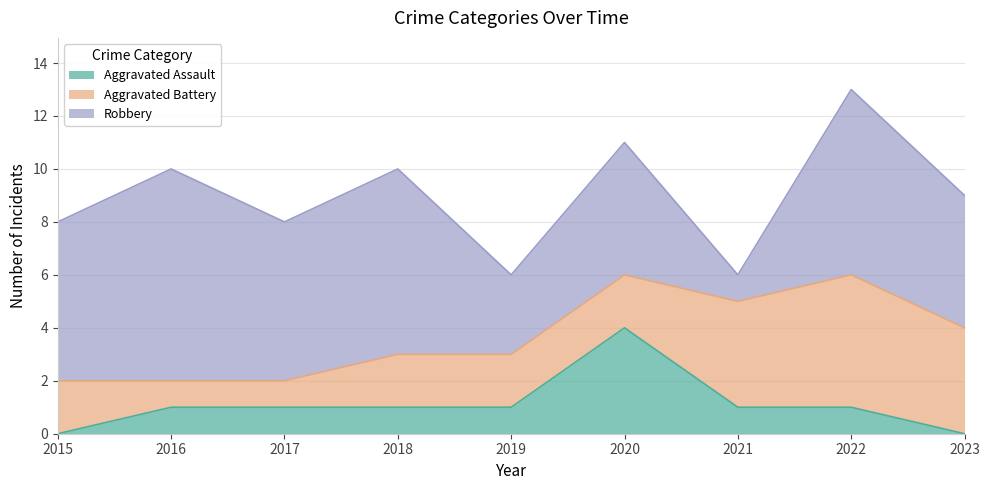

Which series changed the most between 2020 and 2021?

Robbery